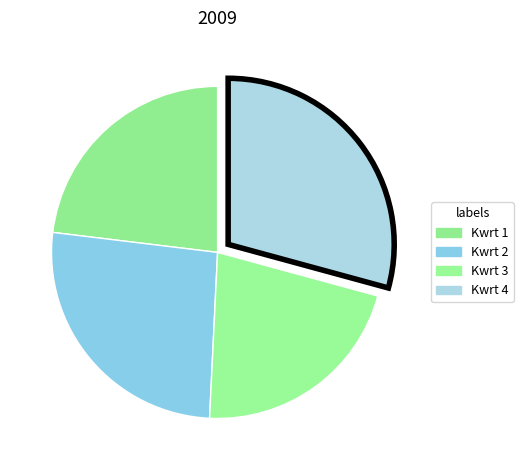

The Kwrt 1 slice represents 32% of the pie. True or false?

False